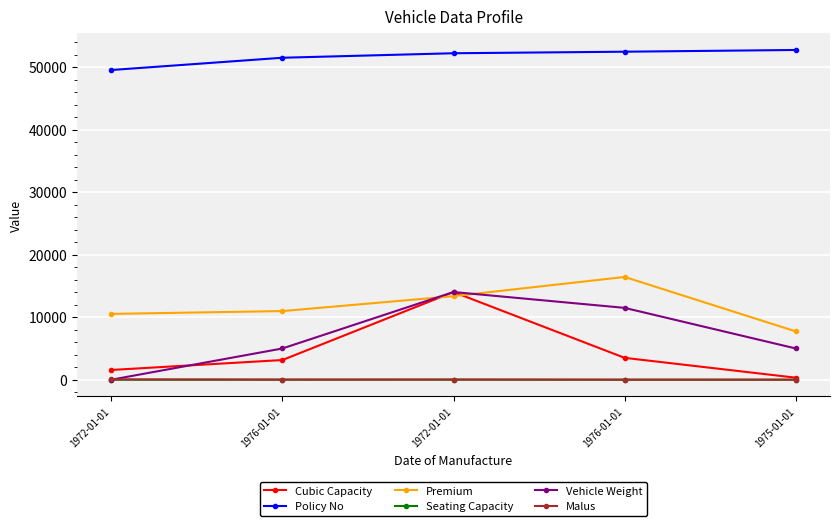

What are all the series names shown in the legend?

Cubic Capacity, Policy No, Premium, Seating Capacity, Vehicle Weight, Malus